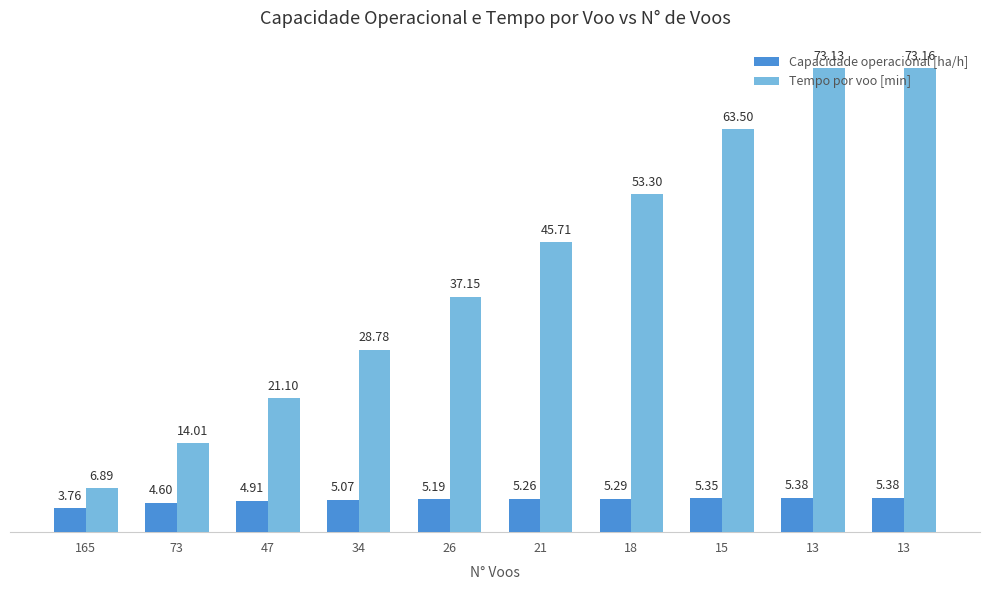

What are all the series names shown in the legend?

Capacidade operacional [ha/h], Tempo por voo [min]